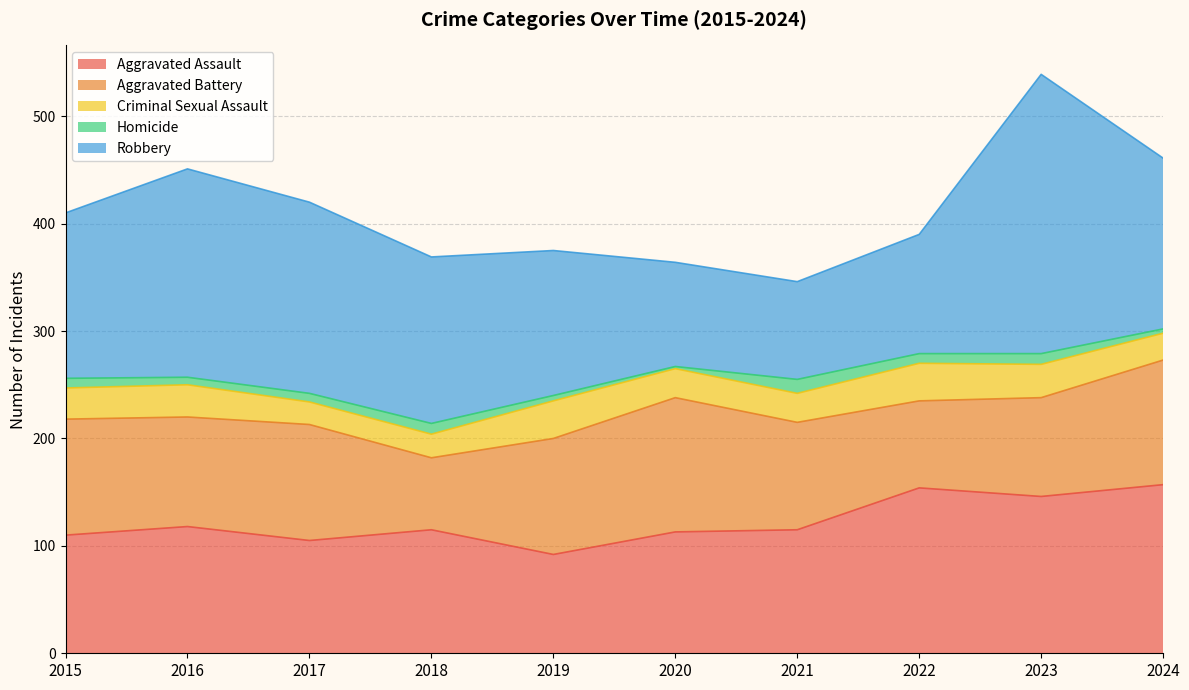

What is the value of the Homicide point at the 7th from the left?

13